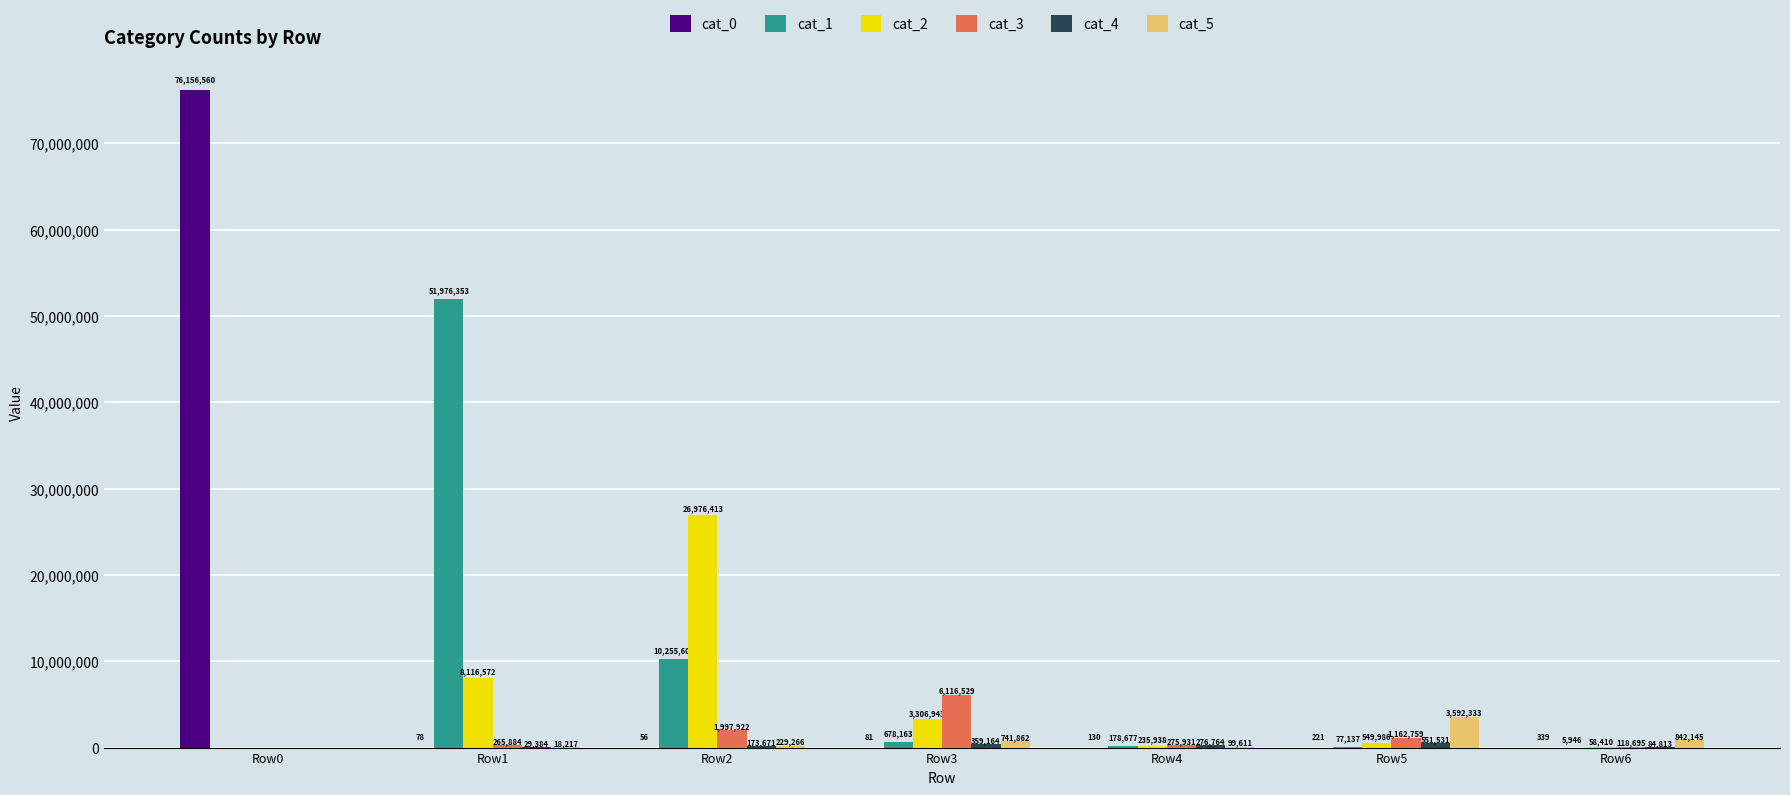

What is the total value across all series at Row6?

1110348